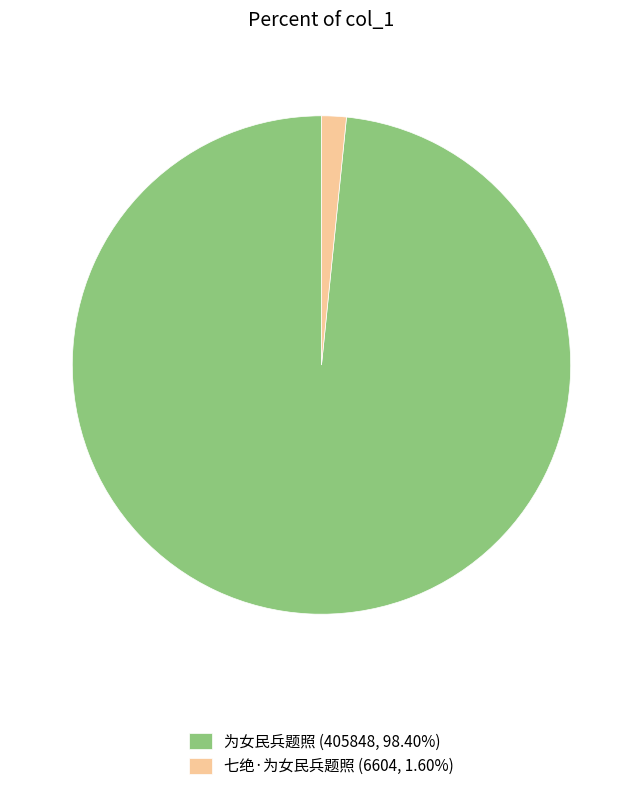

How many segments does this pie chart have?

2